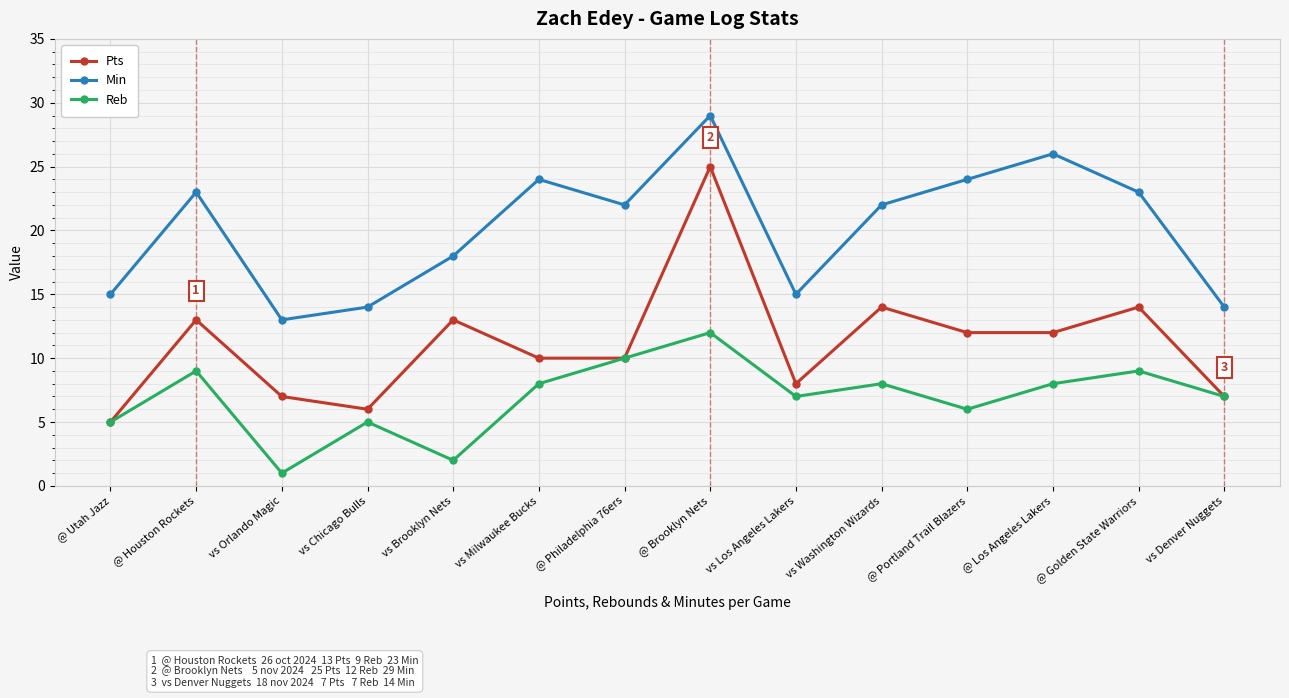

What is the label of the 10th point from the right?

vs Brooklyn Nets